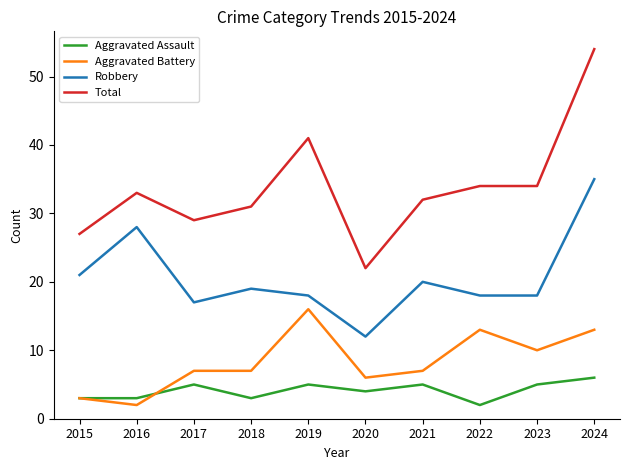

Which series has the largest range (max minus min)?

Total